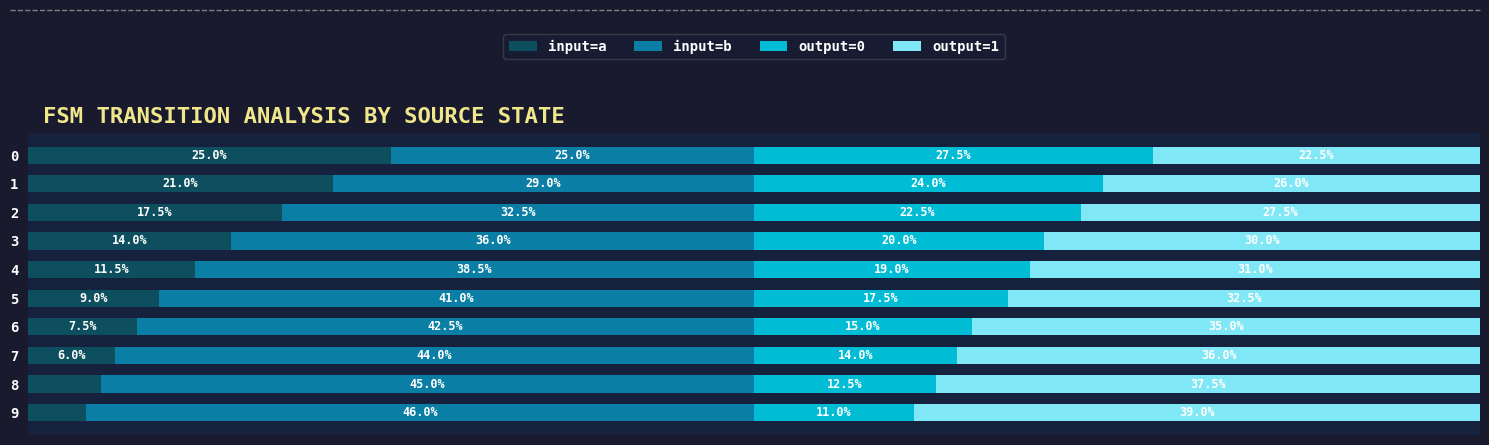

What is the value of the input=a bar at the 6th from the left?

9.0